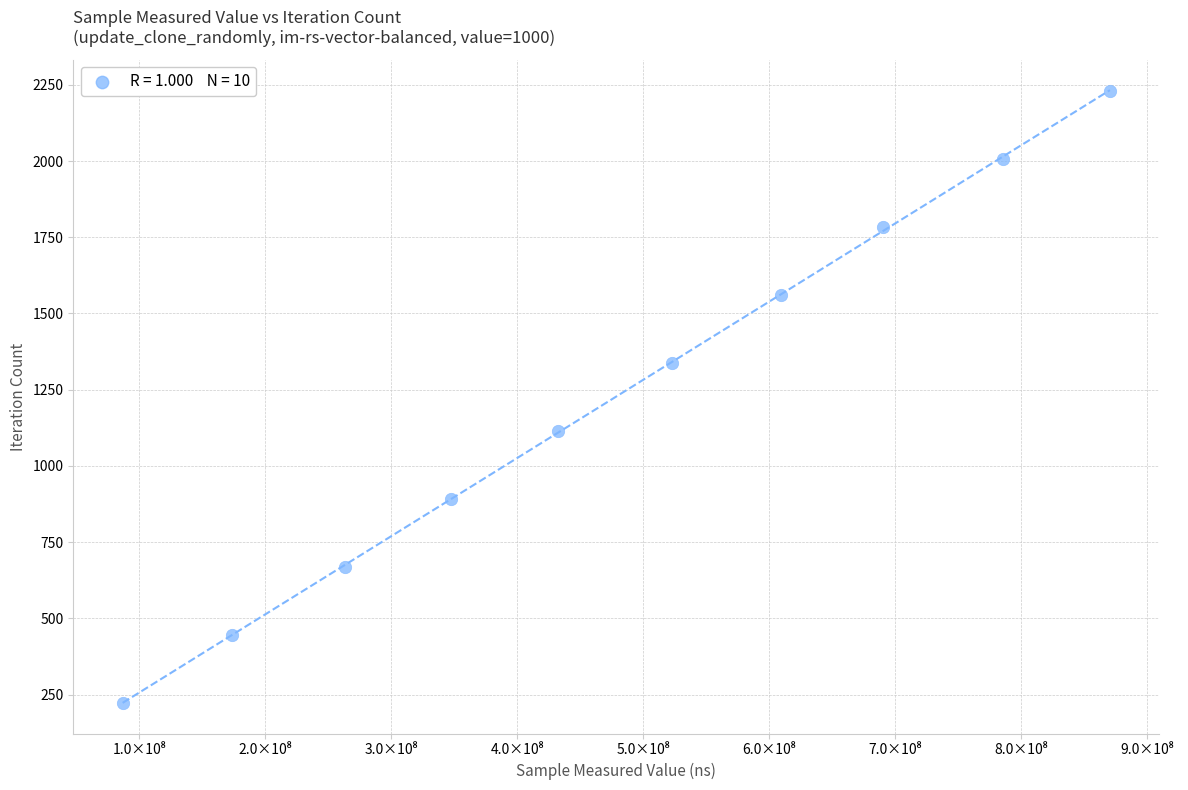

What is the range of X values (max minus min)?

784028910